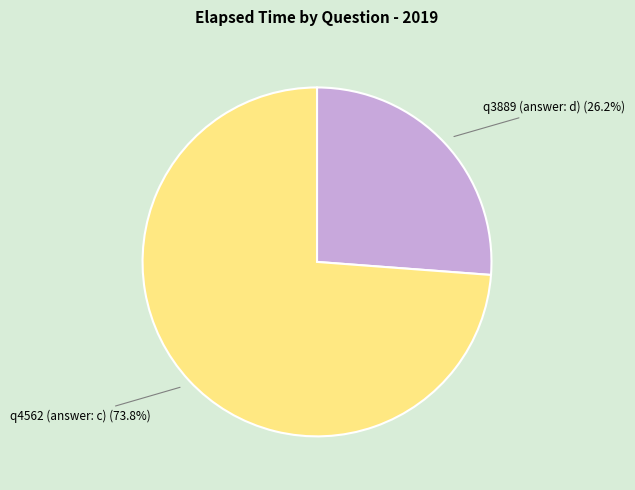

What is the largest slice in the pie chart?

q4562 (answer: c)